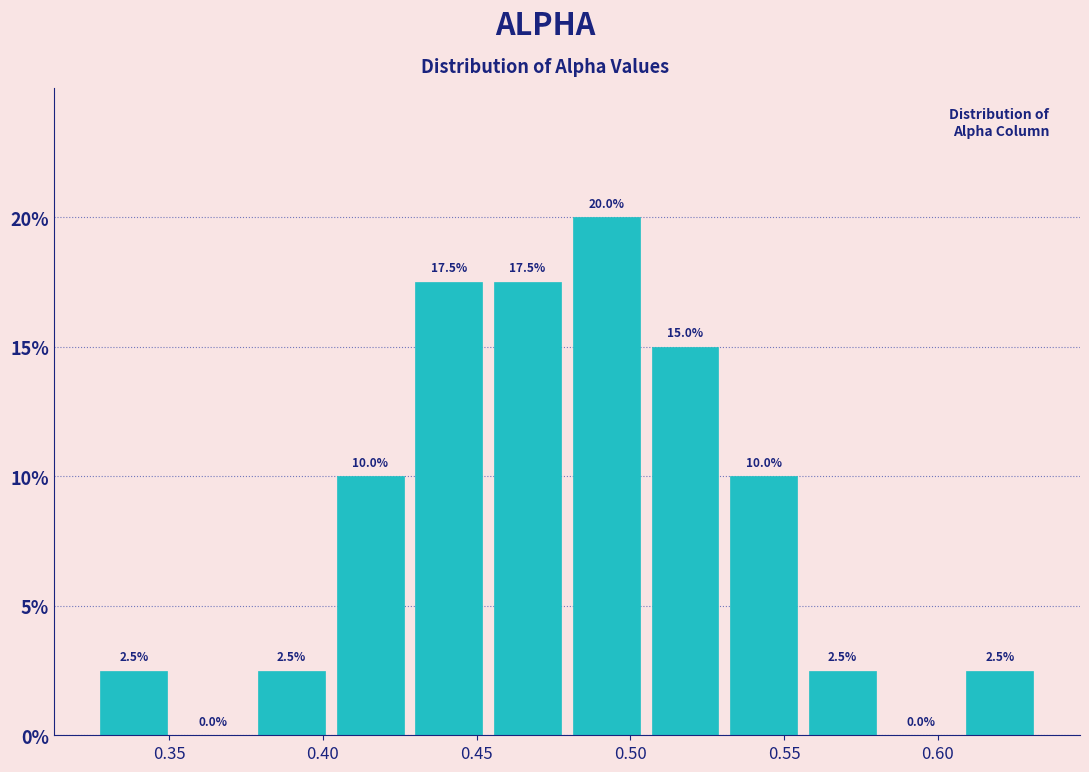

Reading left to right, transcribe this chart: for each bar, give the range it covers on the x-axis and its height. The bar edges are not printed on the chart, so give them approximately, as read against the axis.

0.325 to 0.350: 2.5
0.350 to 0.375: 0.0
0.375 to 0.405: 2.5
0.405 to 0.430: 10.0
0.430 to 0.455: 17.5
0.455 to 0.480: 17.5
0.480 to 0.505: 20.0
0.505 to 0.530: 15.0
0.530 to 0.555: 10.0
0.555 to 0.580: 2.5
0.580 to 0.605: 0.0
0.605 to 0.635: 2.5